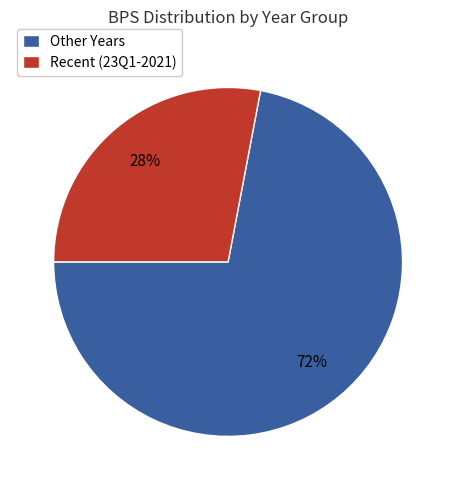

To the nearest percent, what is the combined percentage of Other Years and Recent (23Q1-2021)?

100%